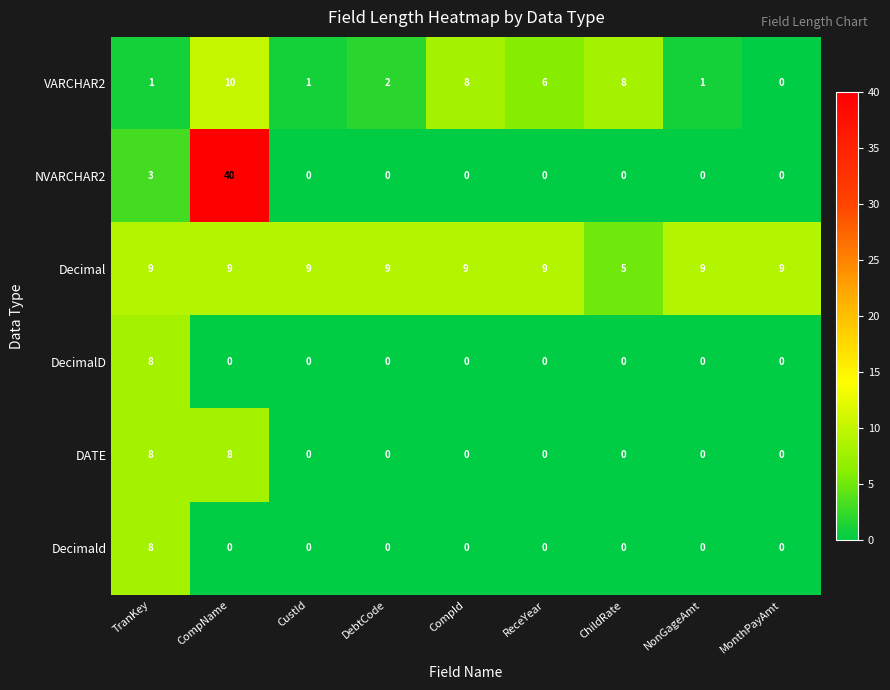

What is the difference between the maximum and second lowest values in the VARCHAR2 series?

9